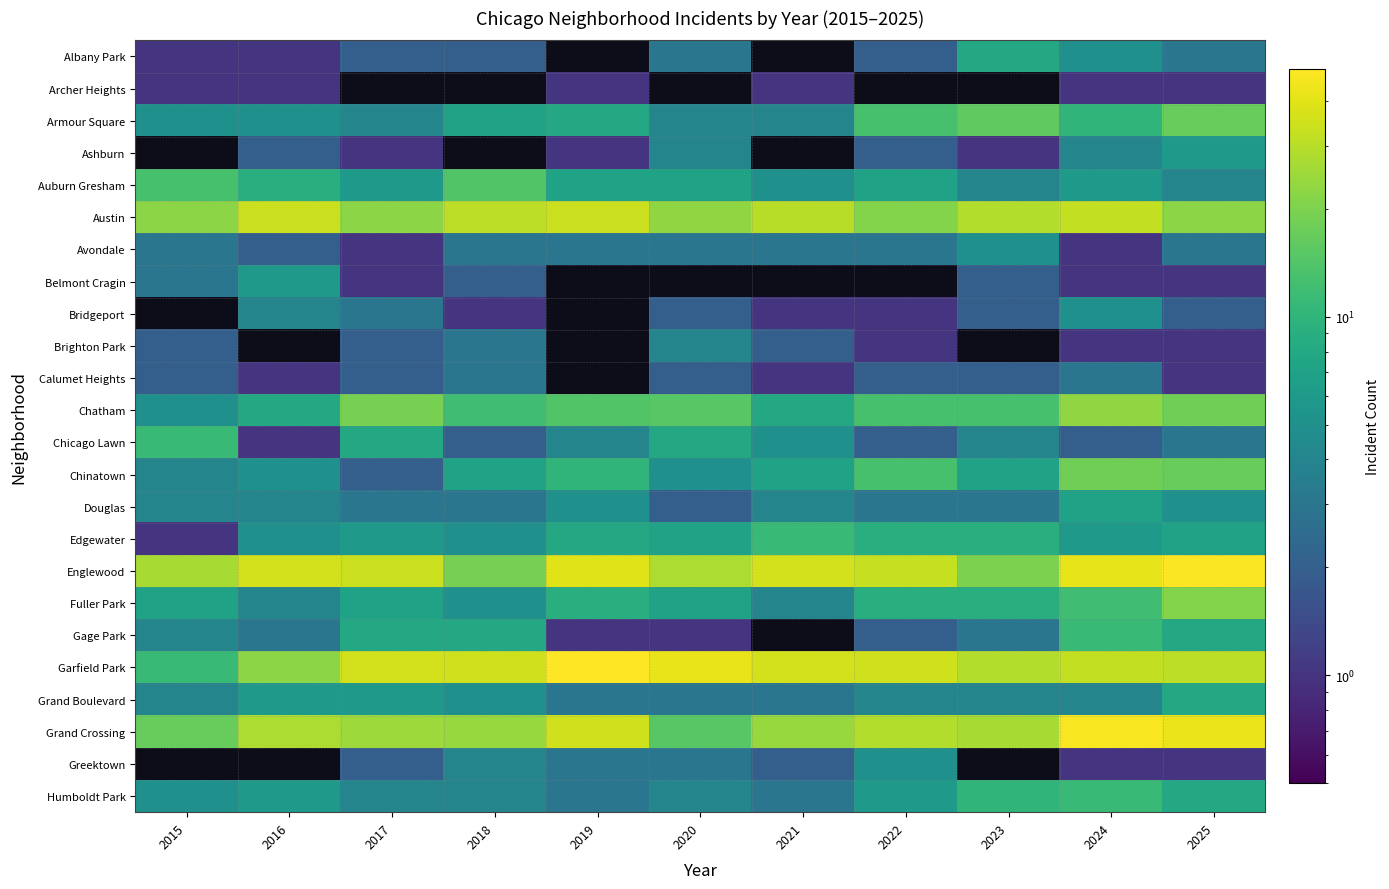

Read the Bridgeport value at 2018.

1.0